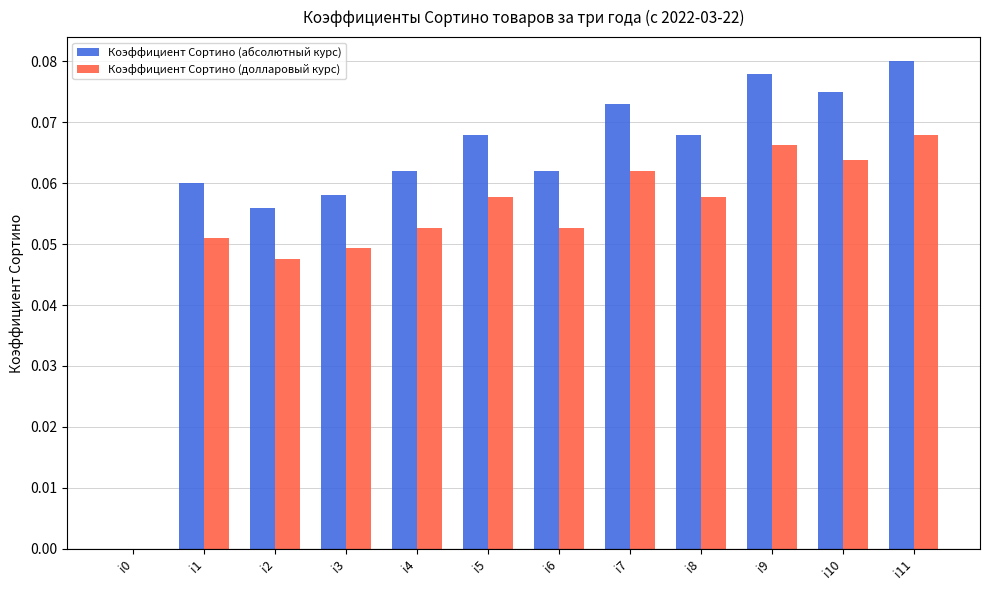

Which series changed the most between i0 and i6?

Коэффициент Сортино (абсолютный курс)